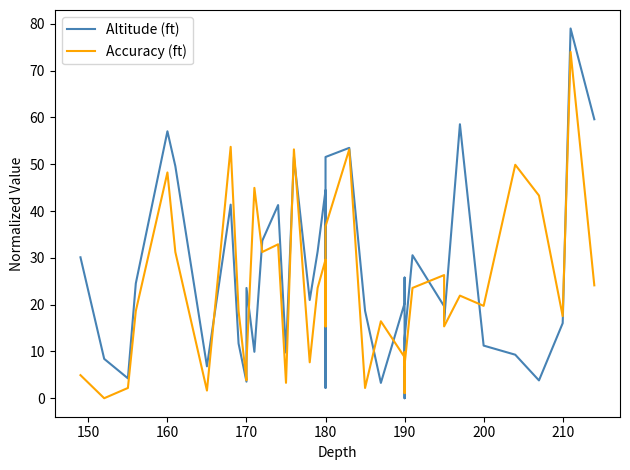

True or false: Accuracy (ft) has more than 2 points higher than both neighbors.

True